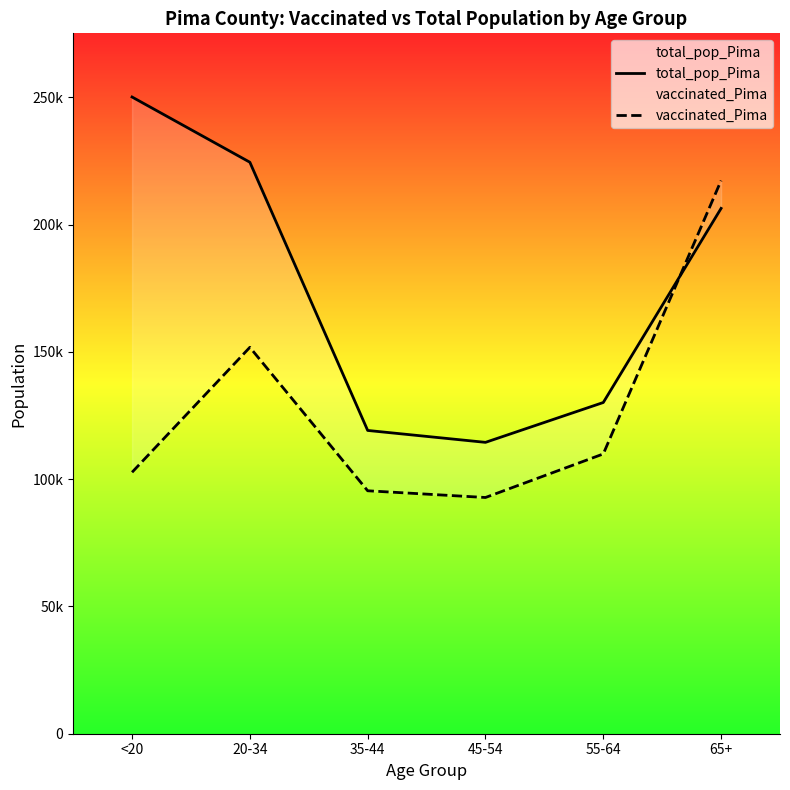

List the series in order of their peak value, lowest first.

vaccinated_Pima, total_pop_Pima